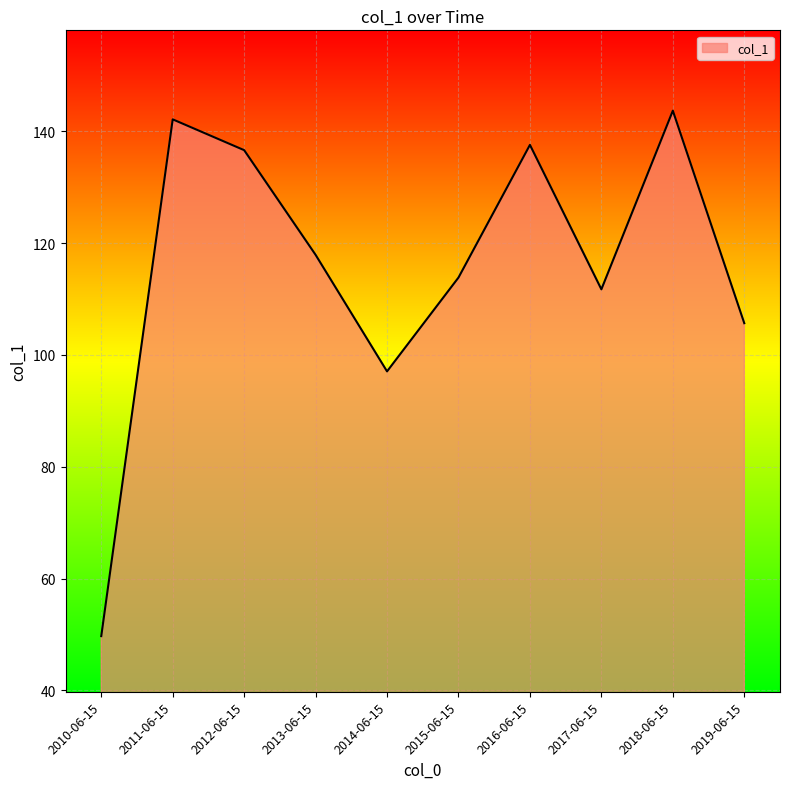

How many values exceed 117?

5